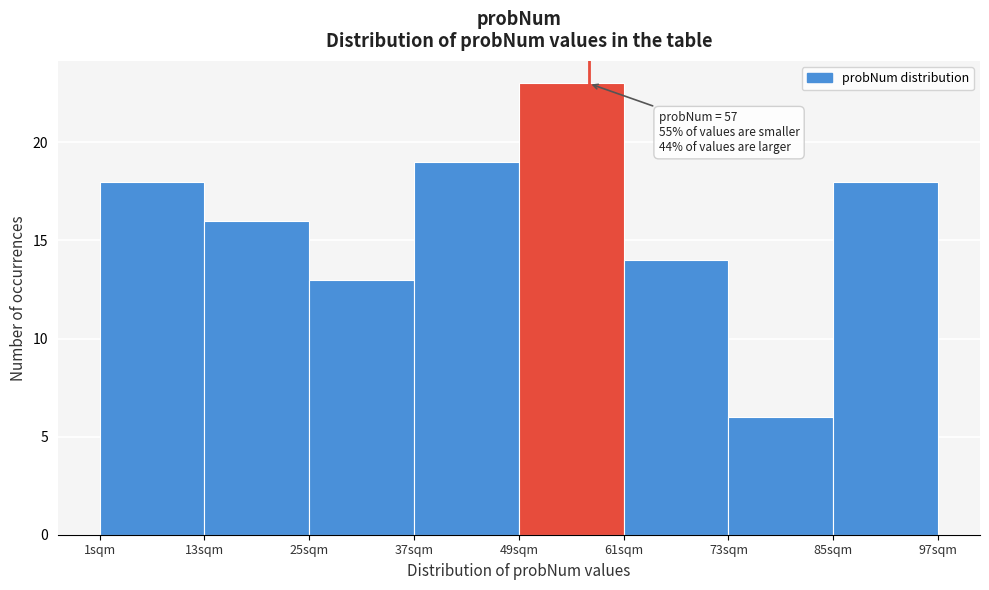

Over which range of the x-axis is the bar tallest?

49 to 61